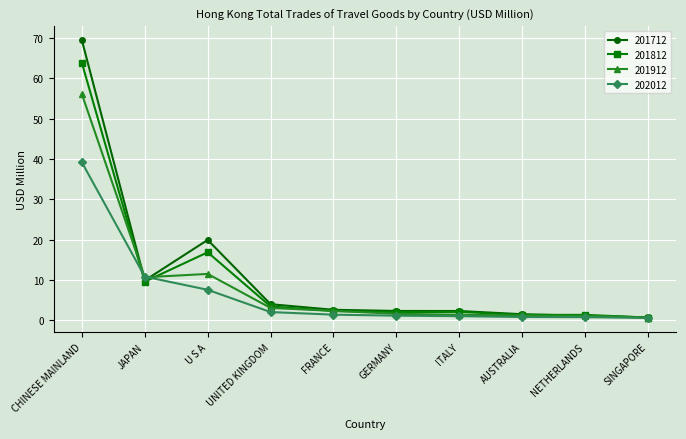

What is the label of the 8th point from the right?

U S A